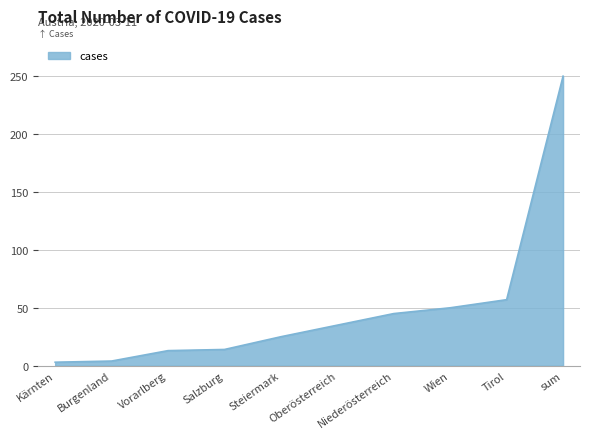

True or false: the data shows 4 at Burgenland.

True